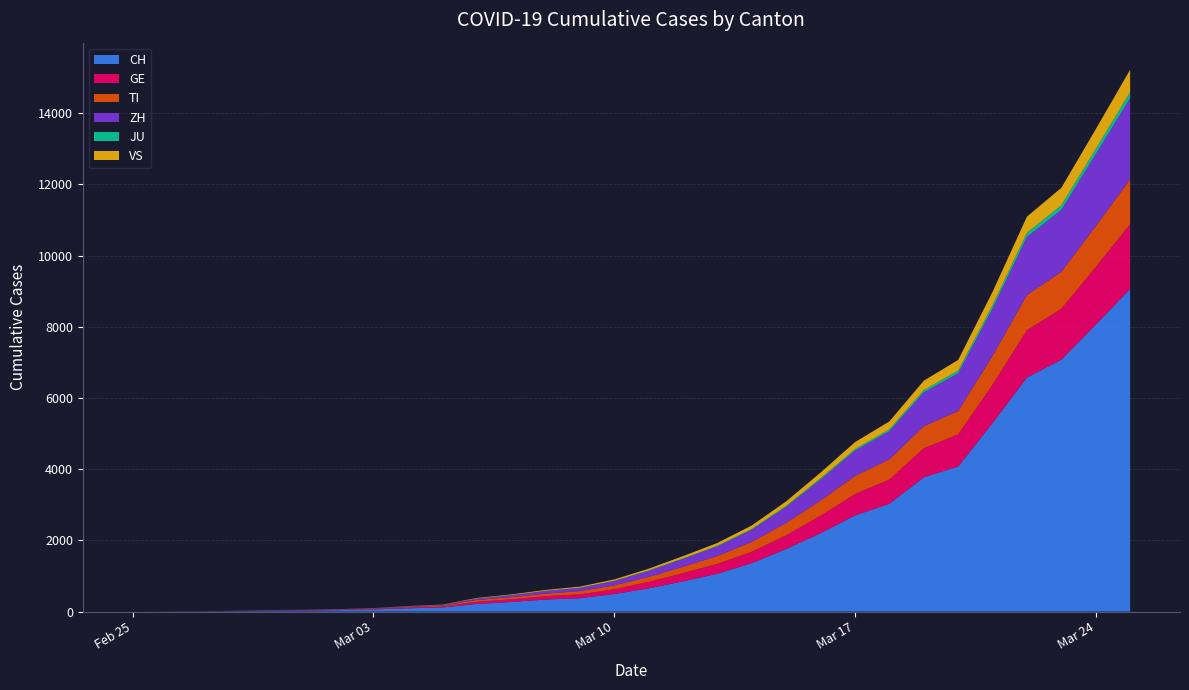

Reading left to right, extract all data points from this chart.

CH: 2020-02-25=0	2020-02-26=2	2020-02-27=6	2020-02-28=13	2020-02-29=23	2020-03-01=29	2020-03-02=40	2020-03-03=59	2020-03-04=91	2020-03-05=114	2020-03-06=214	2020-03-07=268	2020-03-08=337	2020-03-09=374	2020-03-10=491	2020-03-11=652	2020-03-12=849	2020-03-13=1061	2020-03-14=1359	2020-03-15=1757	2020-03-16=2200	2020-03-17=2700	2020-03-18=3028	2020-03-19=3772	2020-03-20=4075	2020-03-21=5294	2020-03-22=6575	2020-03-23=7076	2020-03-24=8060	2020-03-25=9065
GE: 2020-02-25=0	2020-02-26=1	2020-02-27=1	2020-02-28=4	2020-02-29=8	2020-03-01=9	2020-03-02=10	2020-03-03=13	2020-03-04=20	2020-03-05=25	2020-03-06=60	2020-03-07=75	2020-03-08=95	2020-03-09=110	2020-03-10=135	2020-03-11=180	2020-03-12=230	2020-03-13=280	2020-03-14=320	2020-03-15=385	2020-03-16=490	2020-03-17=600	2020-03-18=680	2020-03-19=815	2020-03-20=900	2020-03-21=1080	2020-03-22=1330	2020-03-23=1430	2020-03-24=1620	2020-03-25=1820
TI: 2020-02-25=0	2020-02-26=1	2020-02-27=1	2020-02-28=1	2020-02-29=2	2020-03-01=2	2020-03-02=4	2020-03-03=8	2020-03-04=18	2020-03-05=25	2020-03-06=50	2020-03-07=60	2020-03-08=70	2020-03-09=90	2020-03-10=110	2020-03-11=140	2020-03-12=180	2020-03-13=220	2020-03-14=280	2020-03-15=350	2020-03-16=430	2020-03-17=510	2020-03-18=570	2020-03-19=620	2020-03-20=660	2020-03-21=810	2020-03-22=990	2020-03-23=1040	2020-03-24=1150	2020-03-25=1260
ZH: 2020-02-25=0	2020-02-26=0	2020-02-27=2	2020-02-28=2	2020-02-29=6	2020-03-01=7	2020-03-02=10	2020-03-03=13	2020-03-04=18	2020-03-05=22	2020-03-06=40	2020-03-07=55	2020-03-08=75	2020-03-09=90	2020-03-10=120	2020-03-11=170	2020-03-12=220	2020-03-13=270	2020-03-14=340	2020-03-15=450	2020-03-16=590	2020-03-17=710	2020-03-18=790	2020-03-19=950	2020-03-20=1060	2020-03-21=1330	2020-03-22=1630	2020-03-23=1740	2020-03-24=2020	2020-03-25=2280
JU: 2020-02-25=0	2020-02-26=0	2020-02-27=0	2020-02-28=0	2020-02-29=0	2020-03-01=0	2020-03-02=0	2020-03-03=0	2020-03-04=1	2020-03-05=1	2020-03-06=3	2020-03-07=4	2020-03-08=5	2020-03-09=6	2020-03-10=8	2020-03-11=10	2020-03-12=13	2020-03-13=17	2020-03-14=22	2020-03-15=28	2020-03-16=35	2020-03-17=44	2020-03-18=52	2020-03-19=64	2020-03-20=76	2020-03-21=94	2020-03-22=116	2020-03-23=128	2020-03-24=145	2020-03-25=168
VS: 2020-02-25=0	2020-02-26=0	2020-02-27=0	2020-02-28=1	2020-02-29=1	2020-03-01=2	2020-03-02=3	2020-03-03=3	2020-03-04=5	2020-03-05=7	2020-03-06=14	2020-03-07=18	2020-03-08=24	2020-03-09=30	2020-03-10=38	2020-03-11=50	2020-03-12=65	2020-03-13=78	2020-03-14=98	2020-03-15=126	2020-03-16=160	2020-03-17=195	2020-03-18=222	2020-03-19=264	2020-03-20=298	2020-03-21=374	2020-03-22=455	2020-03-23=492	2020-03-24=557	2020-03-25=630